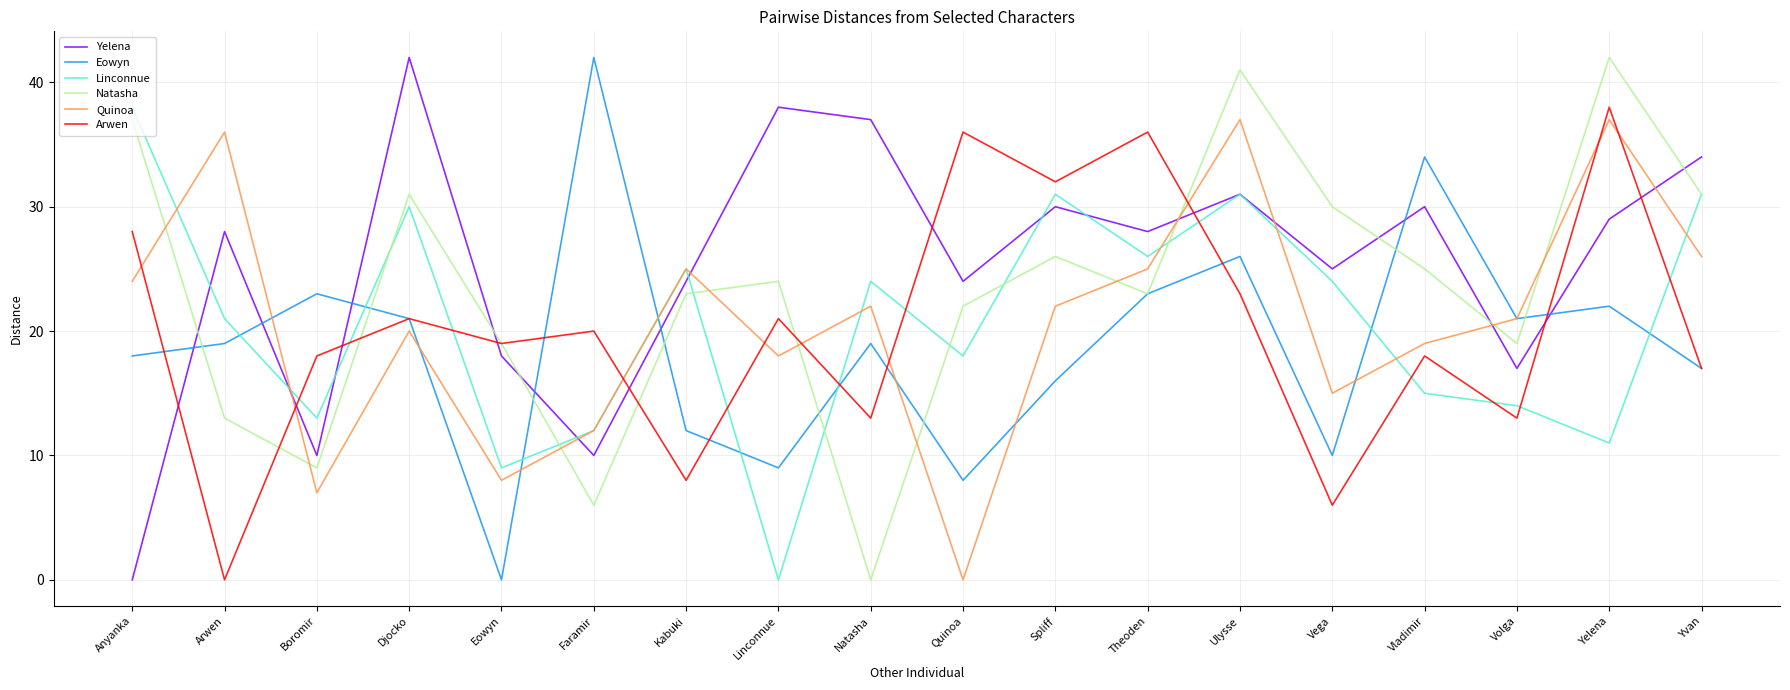

After their last crossing, which series has the higher values: Eowyn or Linconnue?

Linconnue